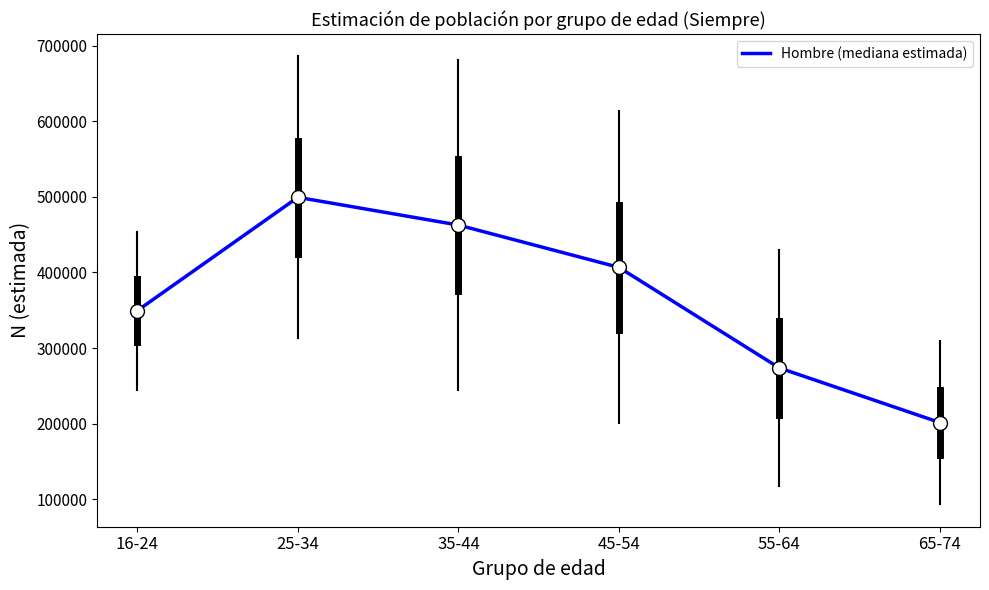

What is the change in value from 45-54 to 55-64?

-133186.5